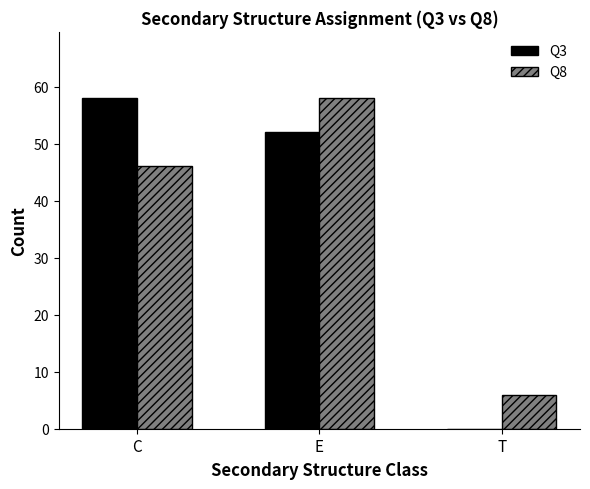

The Q8 series shows 102 at E. True or false?

False